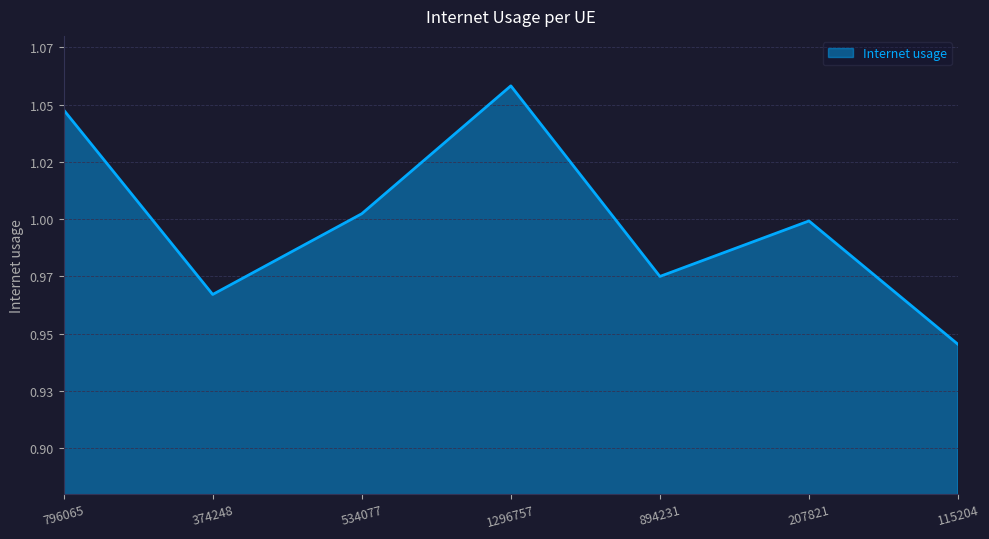

What is the value of the 3rd point from the left?

1.0